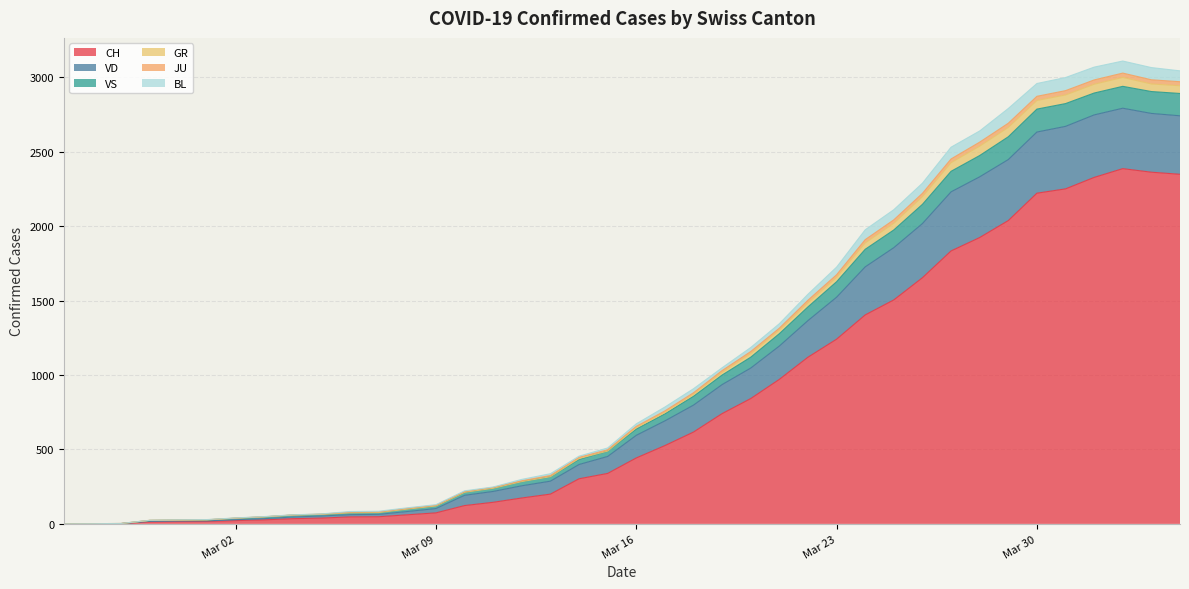

At which category does the chart reach its minimum across all series?

2020-02-25